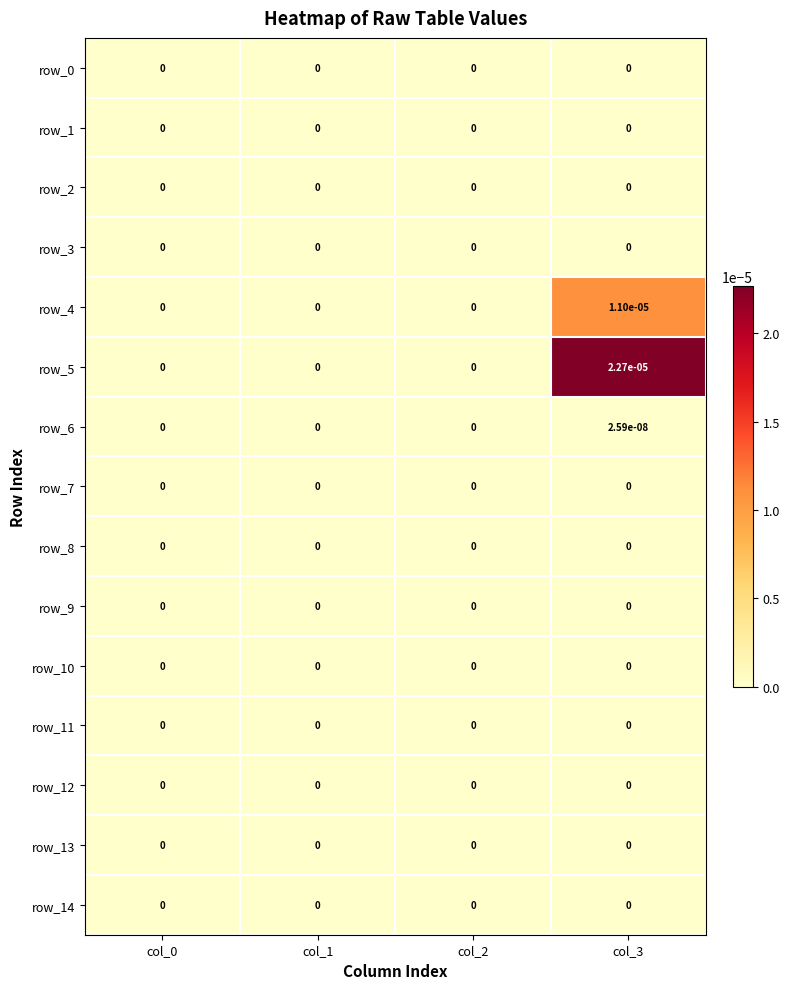

How many data points does each series have?

4